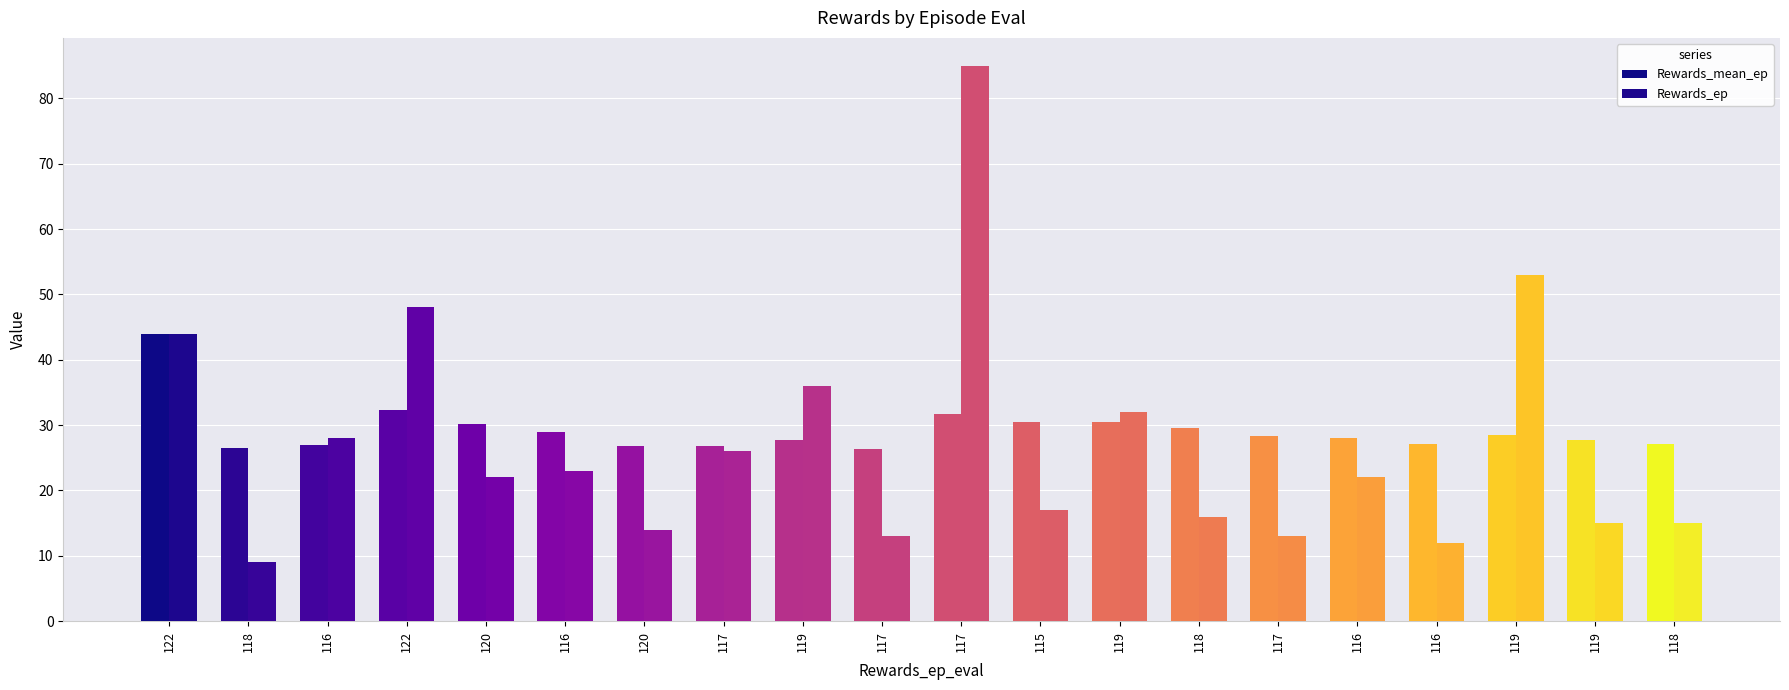

What is the value of the Rewards_mean_ep bar at the 3rd from the left?

27.0